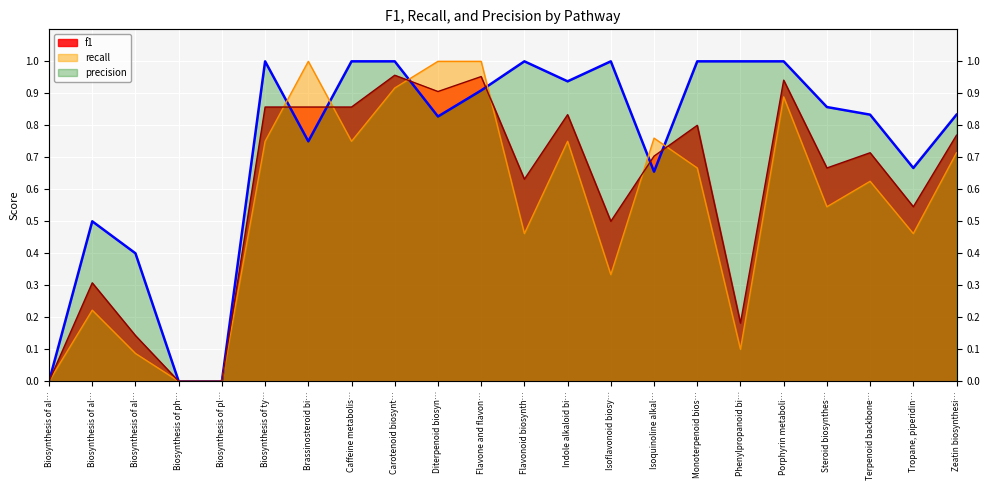

What is the difference between the maximum and minimum values in the recall series?

1.0